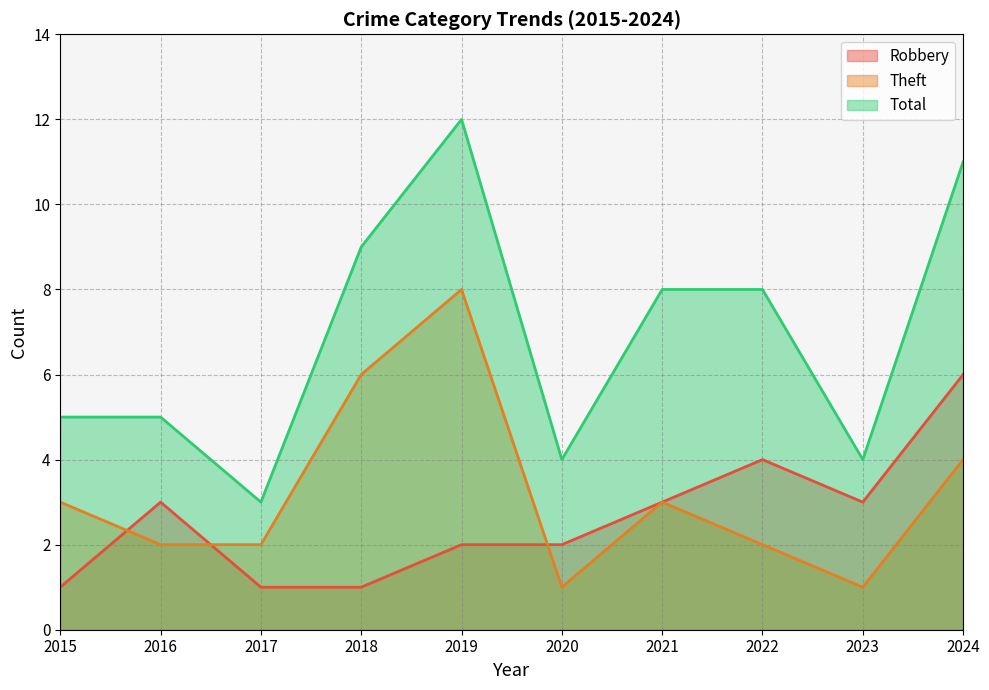

Which series has the largest total across all categories?

Total